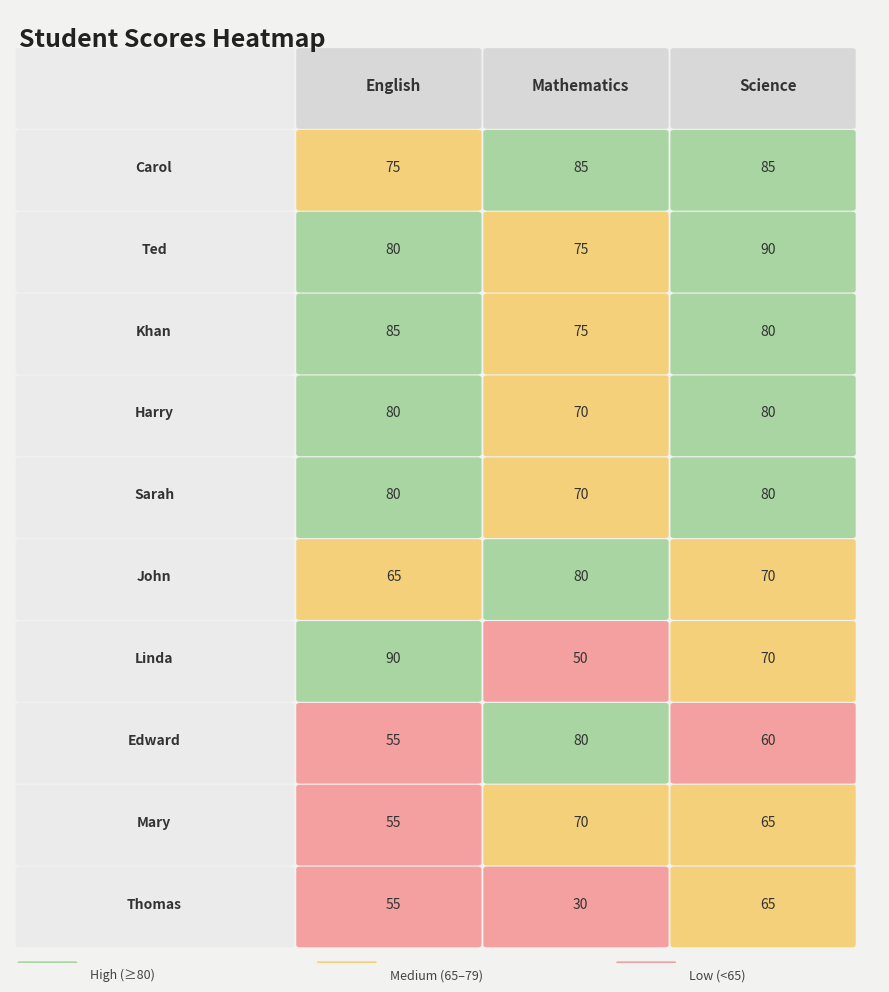

Count the Thomas values in the range 30 to 65.

3